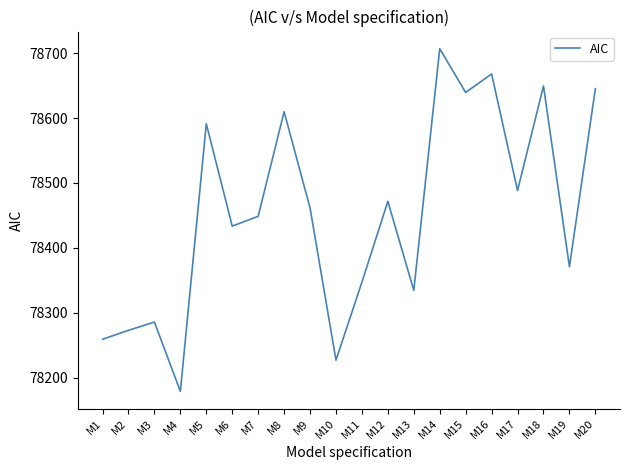

Does the chart have visible grid lines?

No